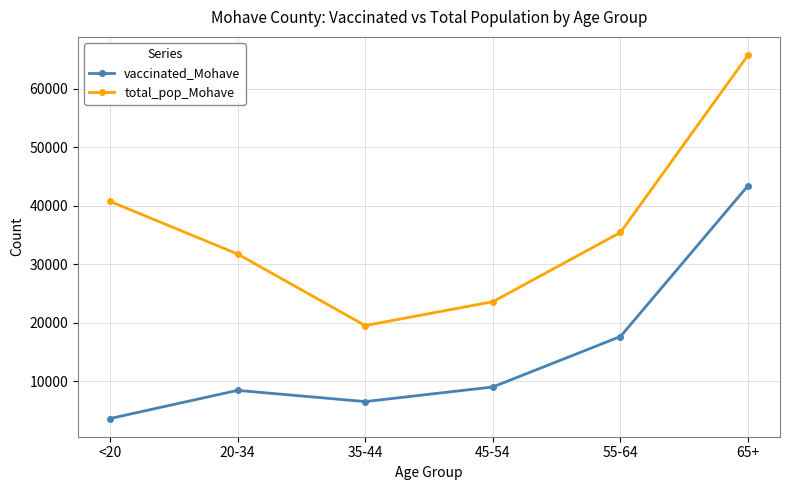

True or false: total_pop_Mohave has more than 2 interior local peaks.

False